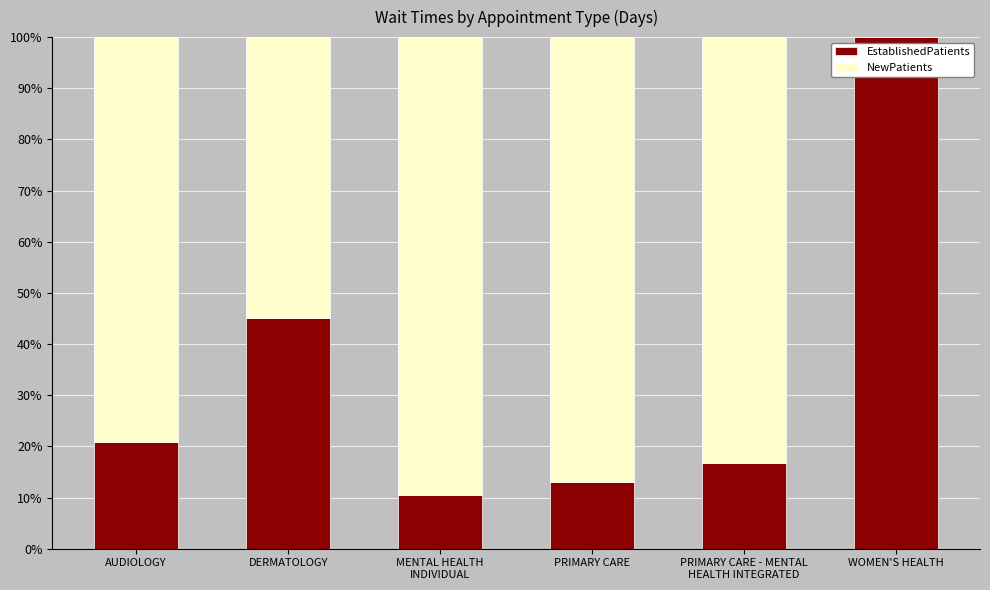

What are all the series names shown in the legend?

EstablishedPatients, NewPatients